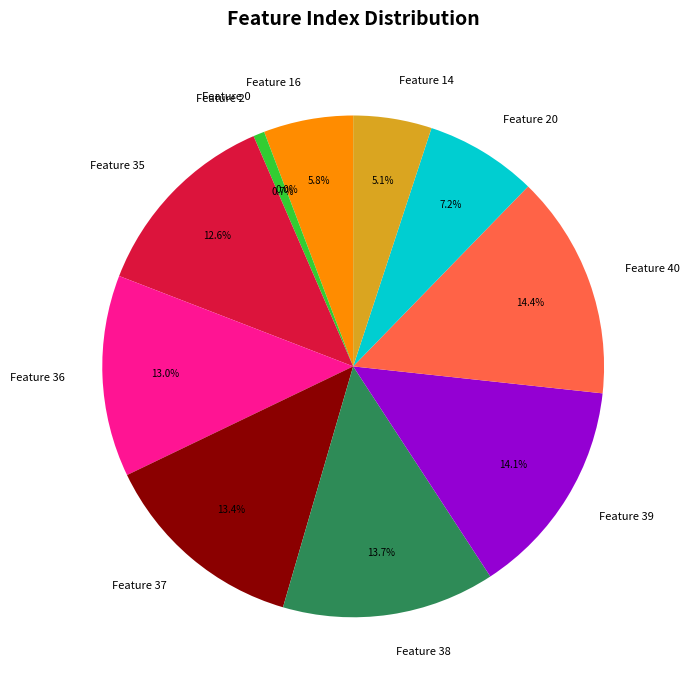

Count the number of slices in the pie.

11